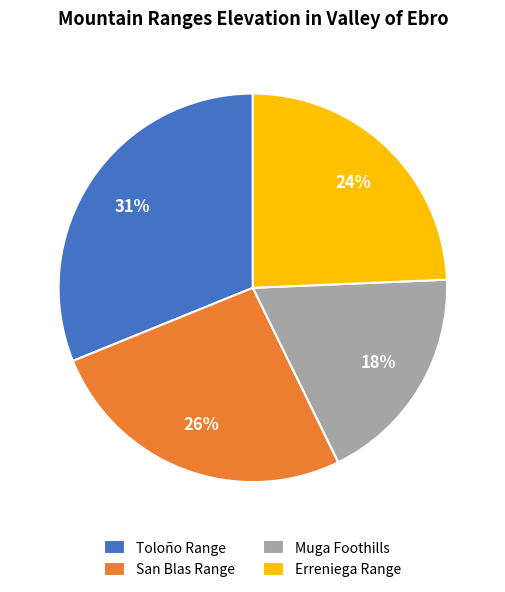

Combined, do San Blas Range and Toloño Range account for over 50%?

Yes